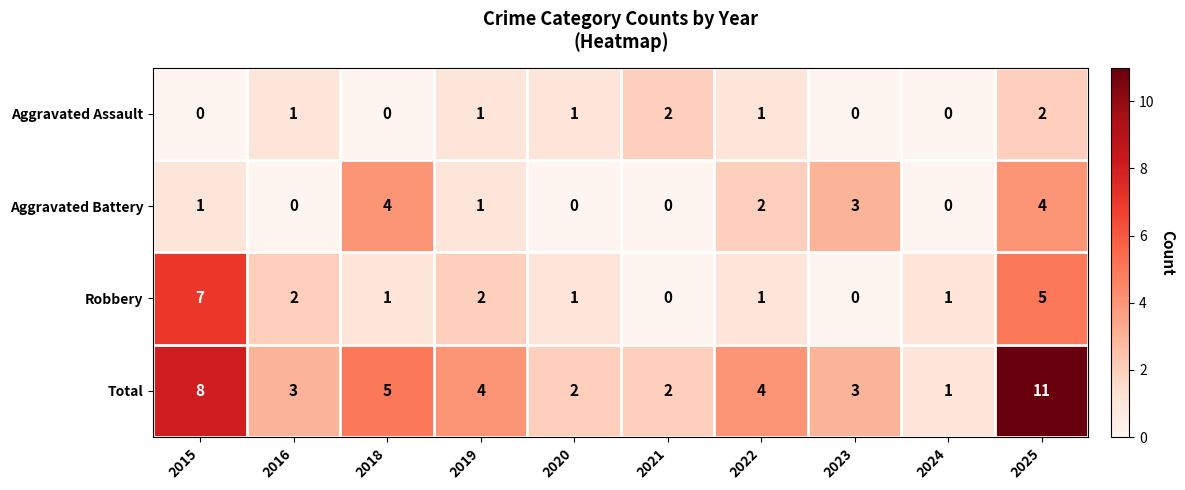

Rank the series by their maximum value, from highest to lowest.

Total, Robbery, Aggravated Battery, Aggravated Assault